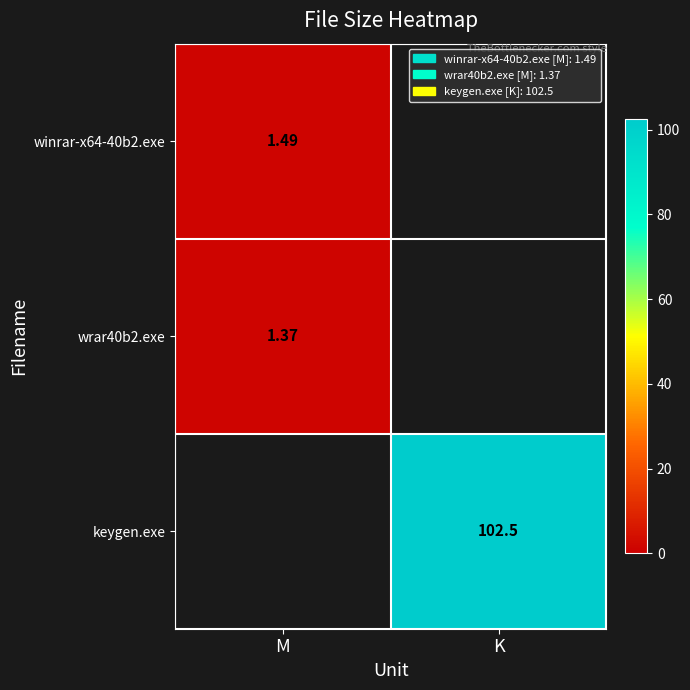

At which category does the chart reach its peak across all series?

K